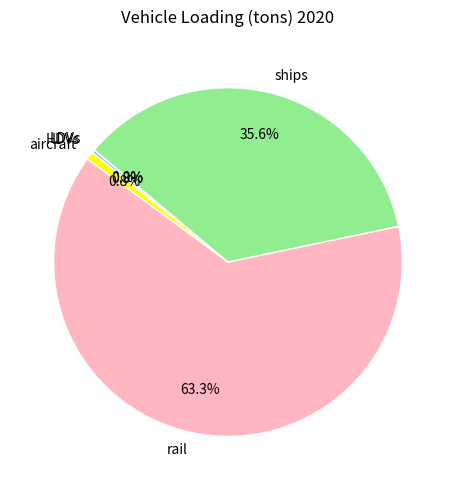

To the nearest percent, what is the difference between the largest and smallest slice percentages?

63%